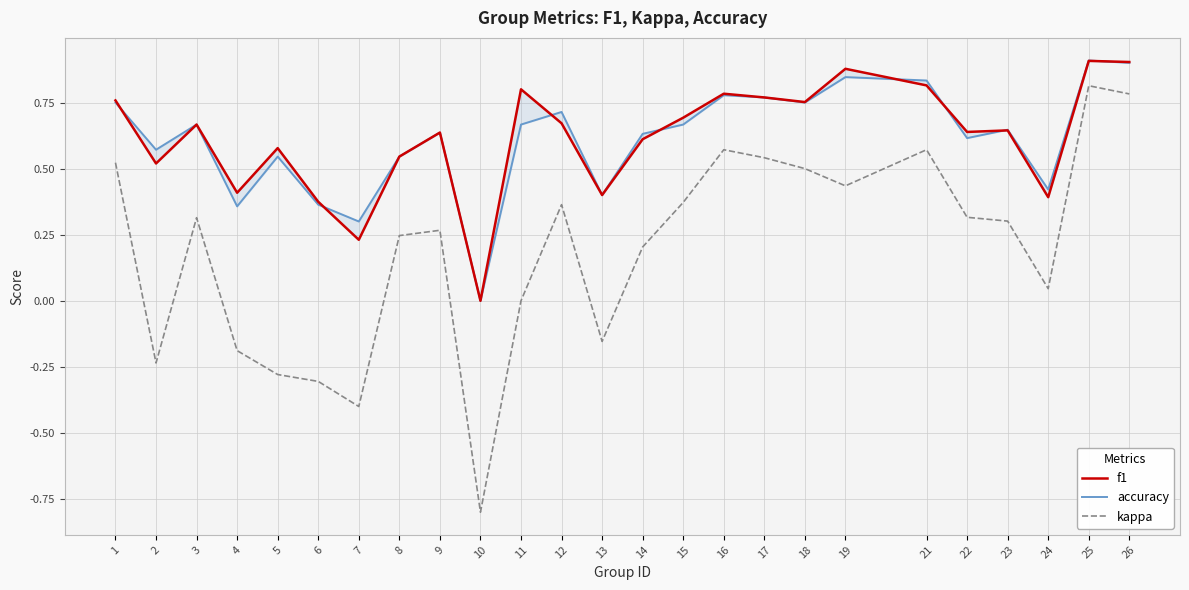

Reading left to right, transcribe all the data shown in this chart.

f1: 1=0.8	2=0.5	3=0.7	4=0.4	5=0.6	6=0.4	7=0.2	8=0.5	9=0.6	10=0.0	11=0.8	12=0.7	13=0.4	14=0.6	15=0.7	16=0.8	17=0.8	18=0.8	19=0.9	21=0.8	22=0.6	23=0.6	24=0.4	25=0.9	26=0.9
accuracy: 1=0.8	2=0.6	3=0.7	4=0.4	5=0.5	6=0.4	7=0.3	8=0.5	9=0.6	10=0.0	11=0.7	12=0.7	13=0.4	14=0.6	15=0.7	16=0.8	17=0.8	18=0.8	19=0.8	21=0.8	22=0.6	23=0.6	24=0.4	25=0.9	26=0.9
kappa: 1=0.5	2=-0.2	3=0.3	4=-0.2	5=-0.3	6=-0.3	7=-0.4	8=0.2	9=0.3	10=-0.8	11=0.0	12=0.4	13=-0.2	14=0.2	15=0.4	16=0.6	17=0.5	18=0.5	19=0.4	21=0.6	22=0.3	23=0.3	24=0.0	25=0.8	26=0.8